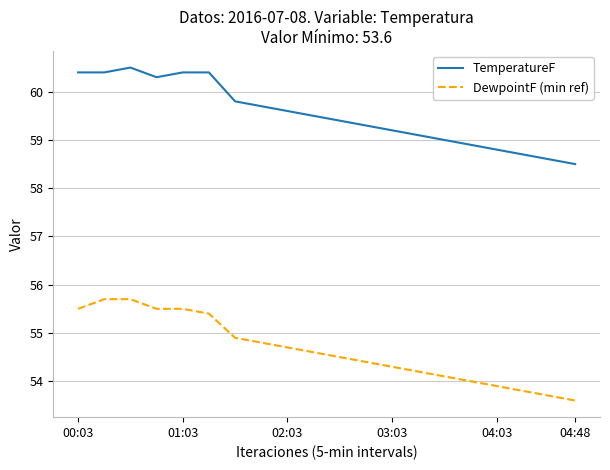

True or false: DewpointF (min ref) and TemperatureF cross at least once.

False